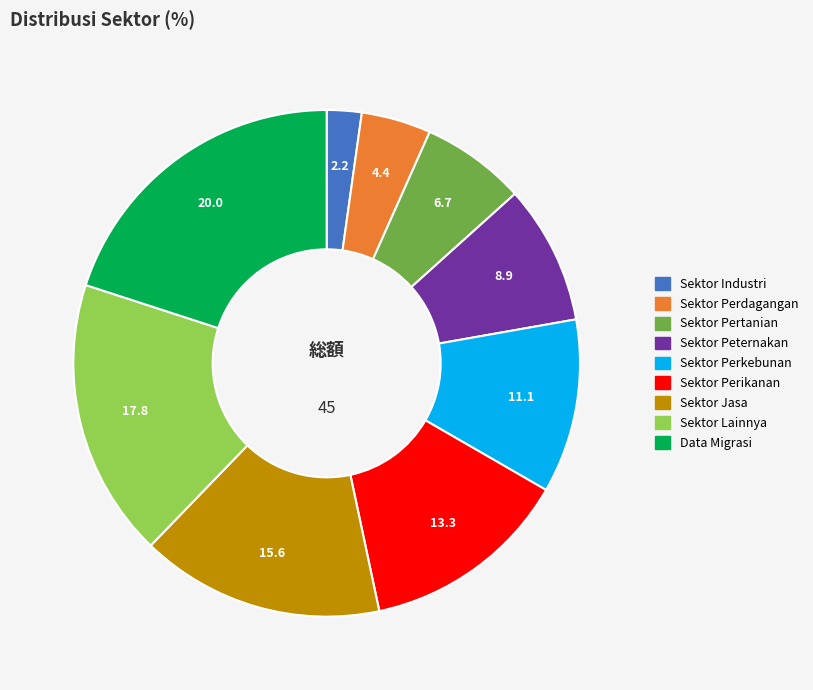

The Sektor Jasa slice represents 22% of the pie. True or false?

False